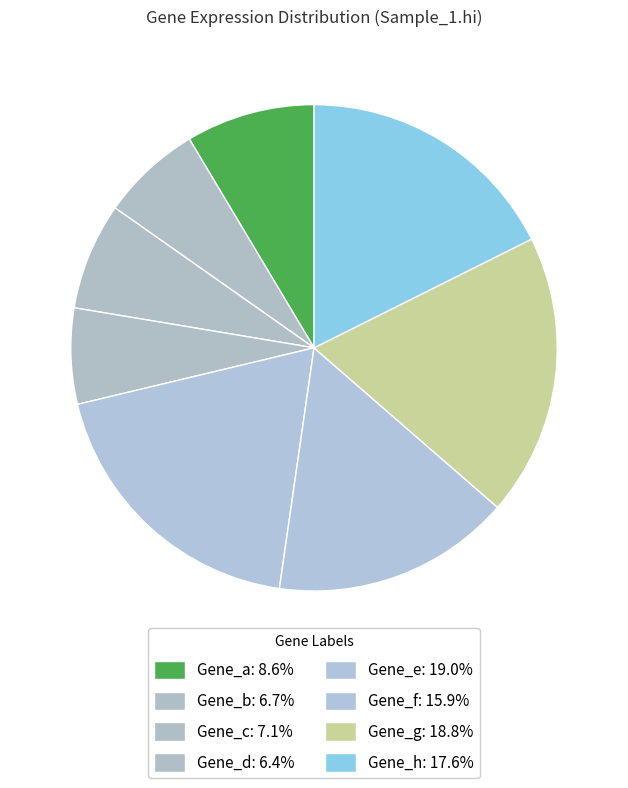

To the nearest percent, what portion does Gene_h represent?

18%